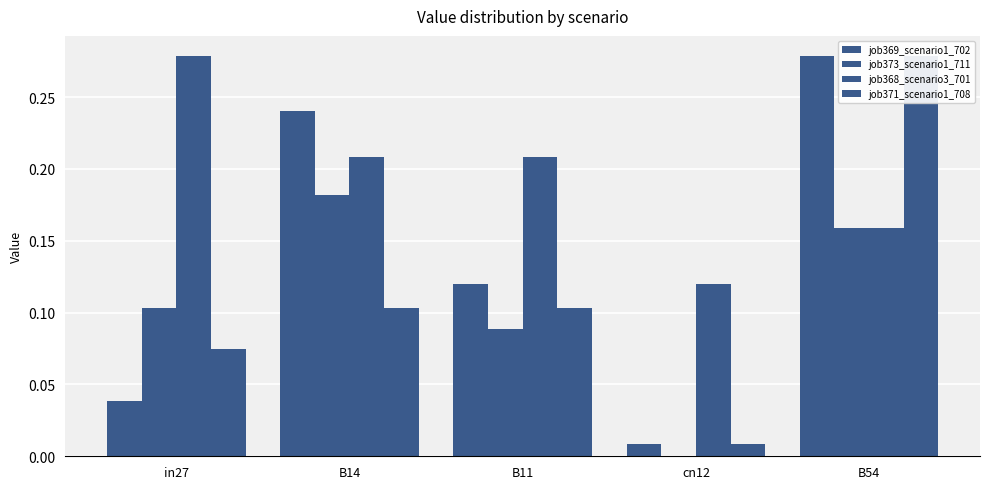

What are all the series names shown in the legend?

job369_scenario1_702, job373_scenario1_711, job368_scenario3_701, job371_scenario1_708